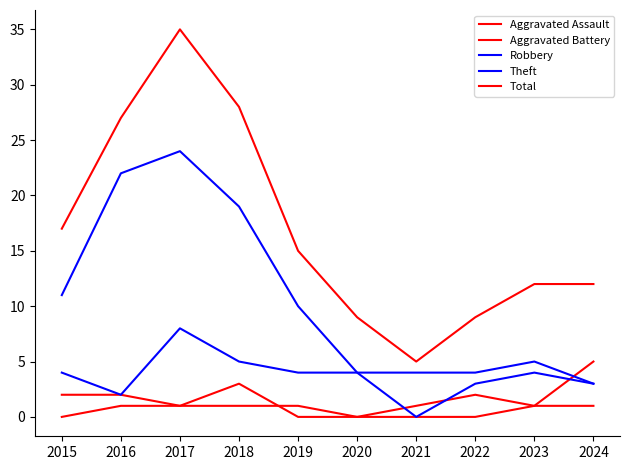

At which category does Robbery reach its first local peak?

2017